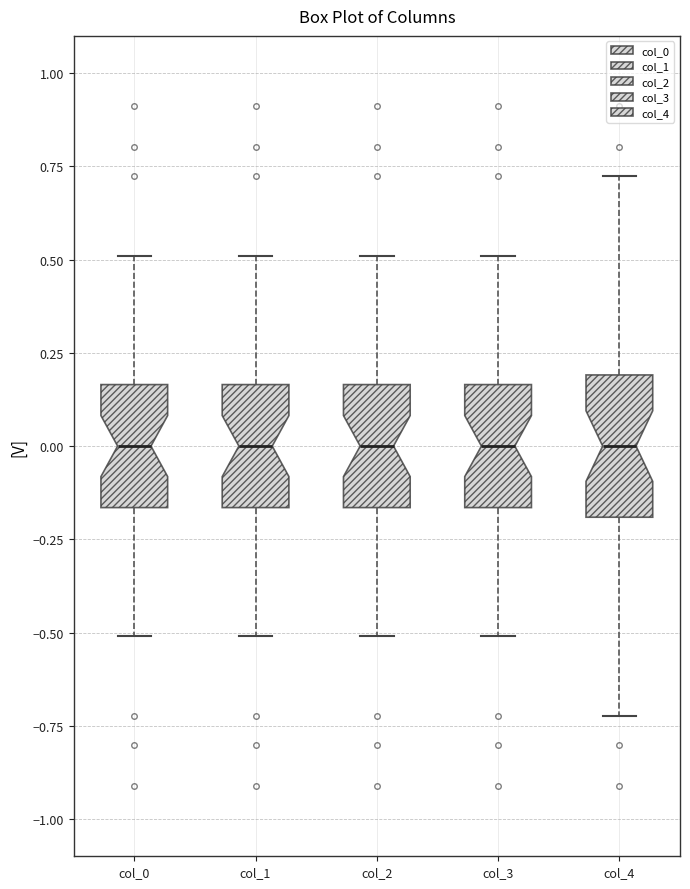

Reading left to right, transcribe this box plot: for each box, give where its median line is, the range the box spans, and where its two whiskers end, as read against the y-axis. The values are not printed on the chart, so give them approximately, as read against the axis.

col_0: median 0.00, box -0.15 to 0.15, whiskers -0.50 to 0.50
col_1: median 0.00, box -0.15 to 0.15, whiskers -0.50 to 0.50
col_2: median 0.00, box -0.15 to 0.15, whiskers -0.50 to 0.50
col_3: median 0.00, box -0.15 to 0.15, whiskers -0.50 to 0.50
col_4: median 0.00, box -0.20 to 0.20, whiskers -0.70 to 0.70